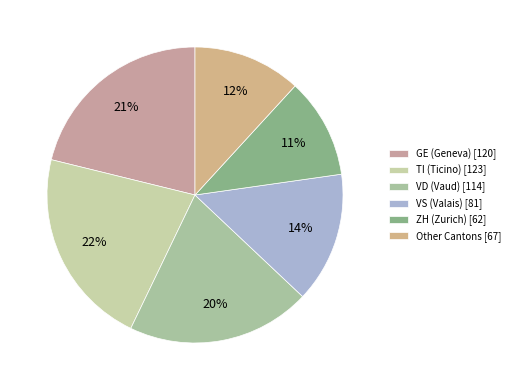

To the nearest percent, what portion does TI represent?

22%